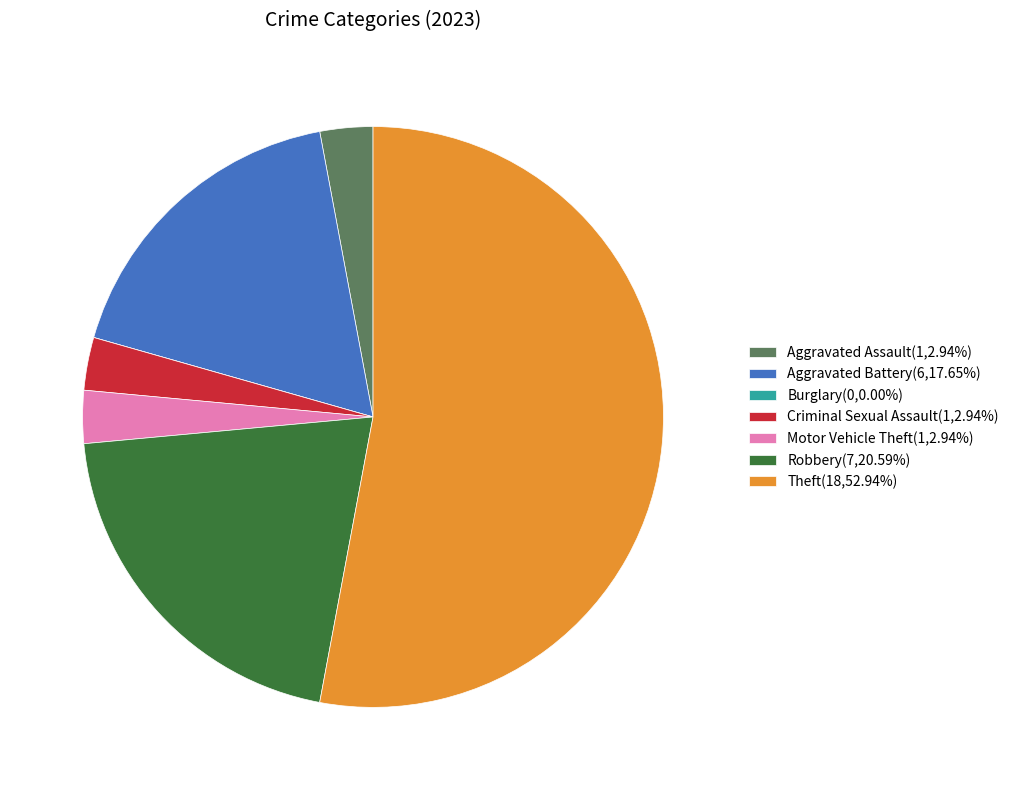

Is the sum of Motor Vehicle Theft(1,2.94%) and Aggravated Battery(6,17.65%) greater than half?

No